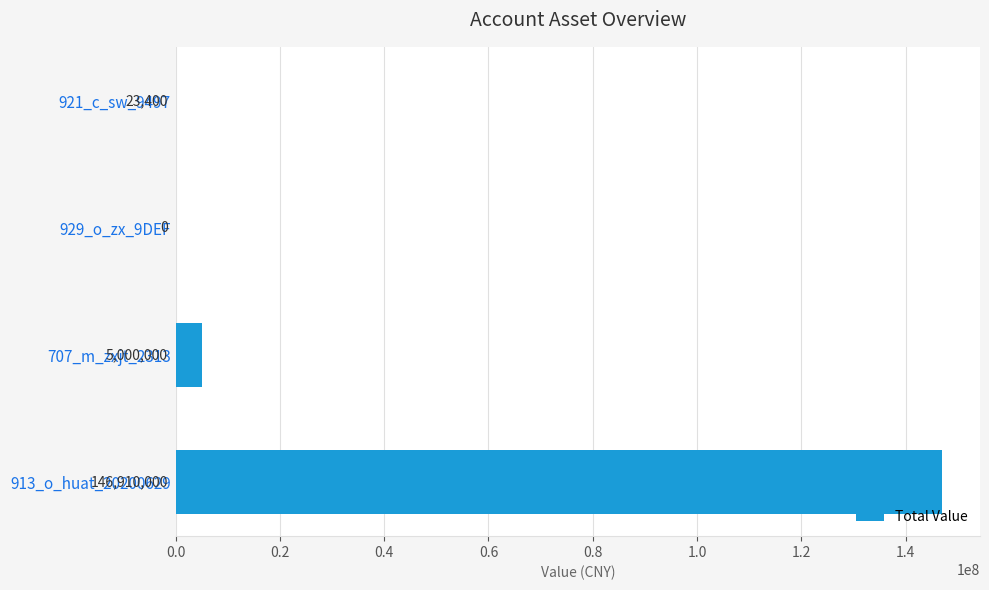

Read the value at 921_c_sw_9497, to the nearest 100.

23400